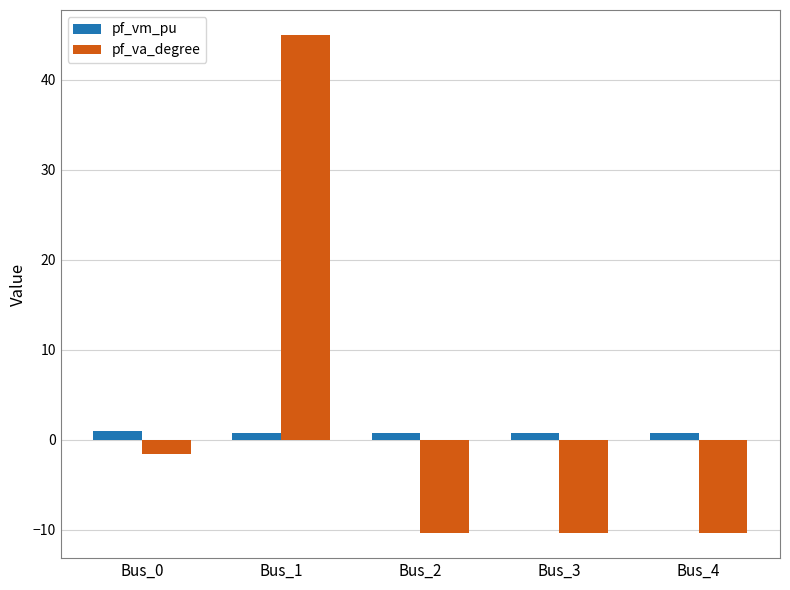

What value does the pf_va_degree series have at Bus_0?

-1.6